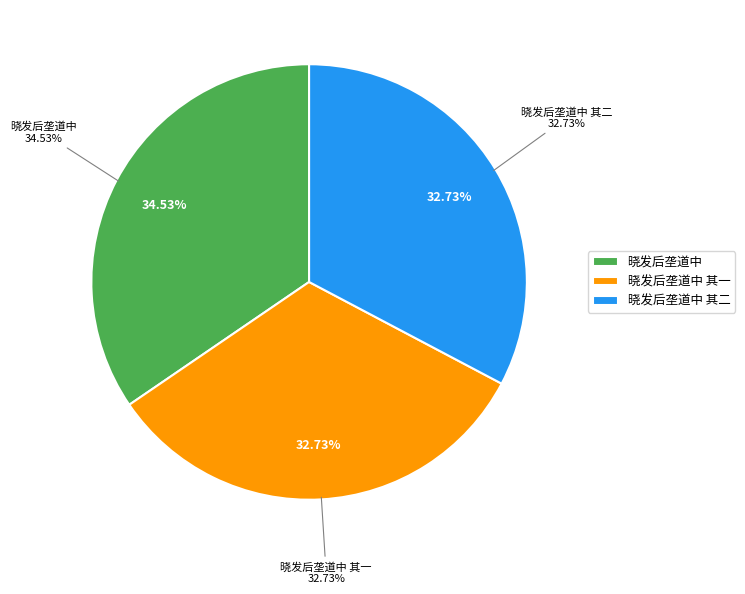

Which has a higher value, 晓发后垄道中 其二 or 晓发后垄道中?

晓发后垄道中